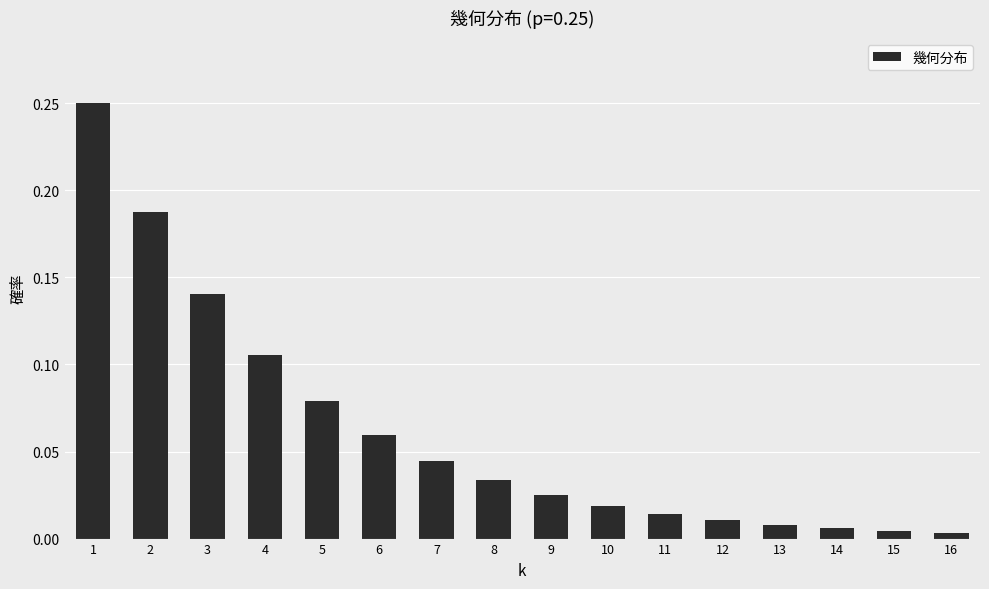

What is the sum of all values?

1.0